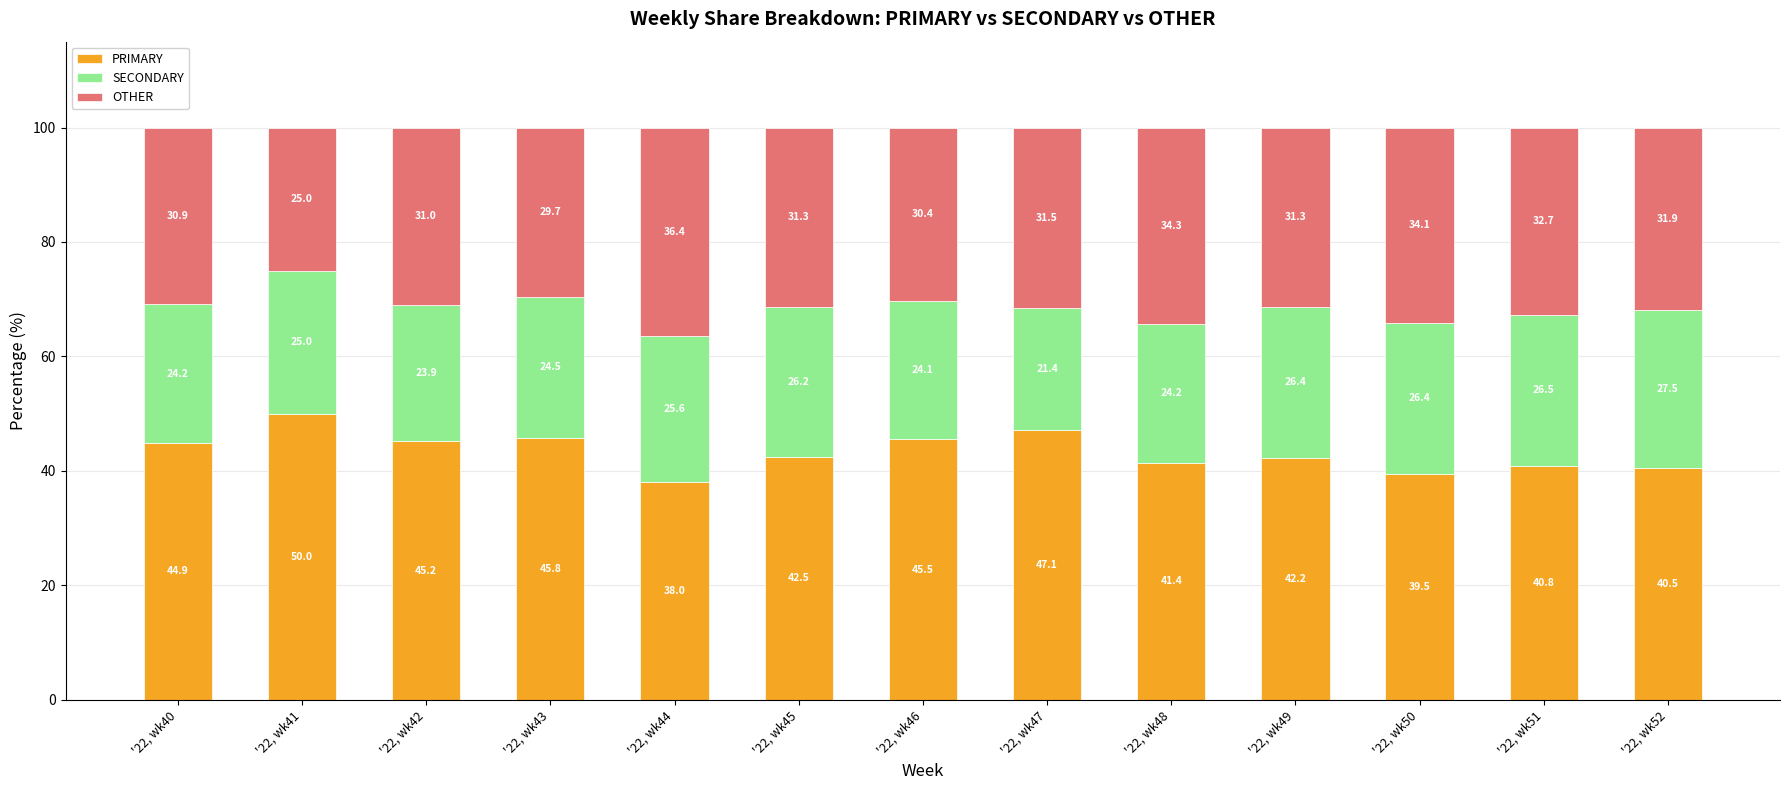

How many bars are there in total?

13